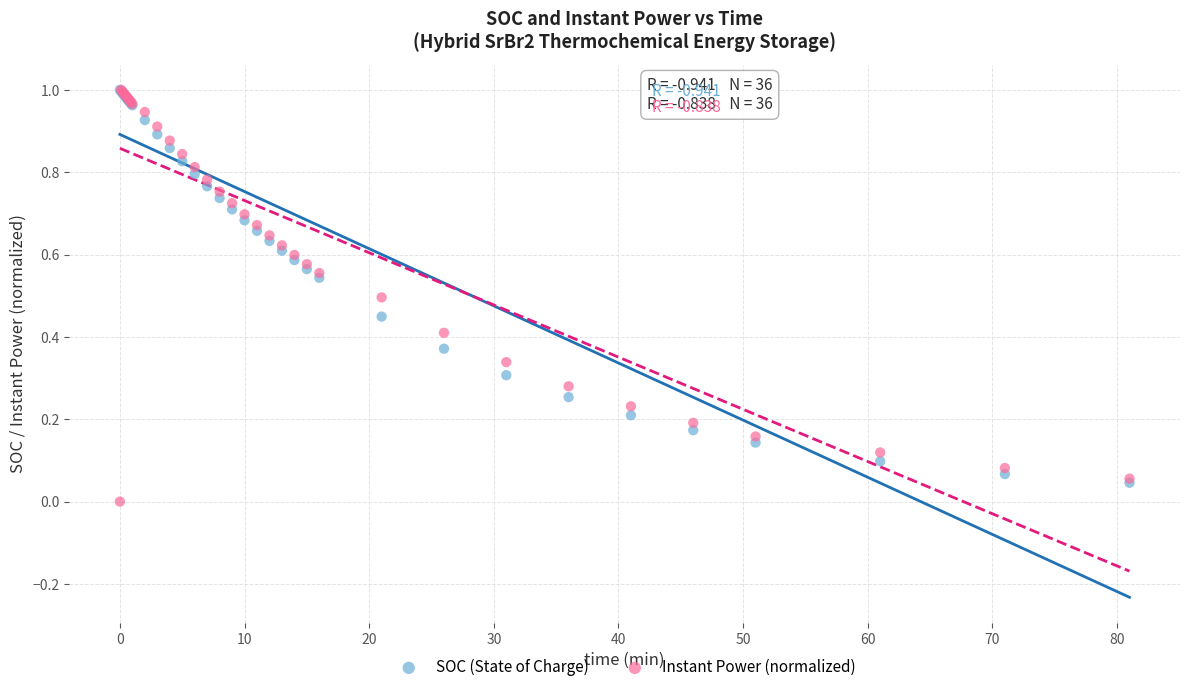

Which series reaches the minimum Y coordinate?

Instant Power (normalized)